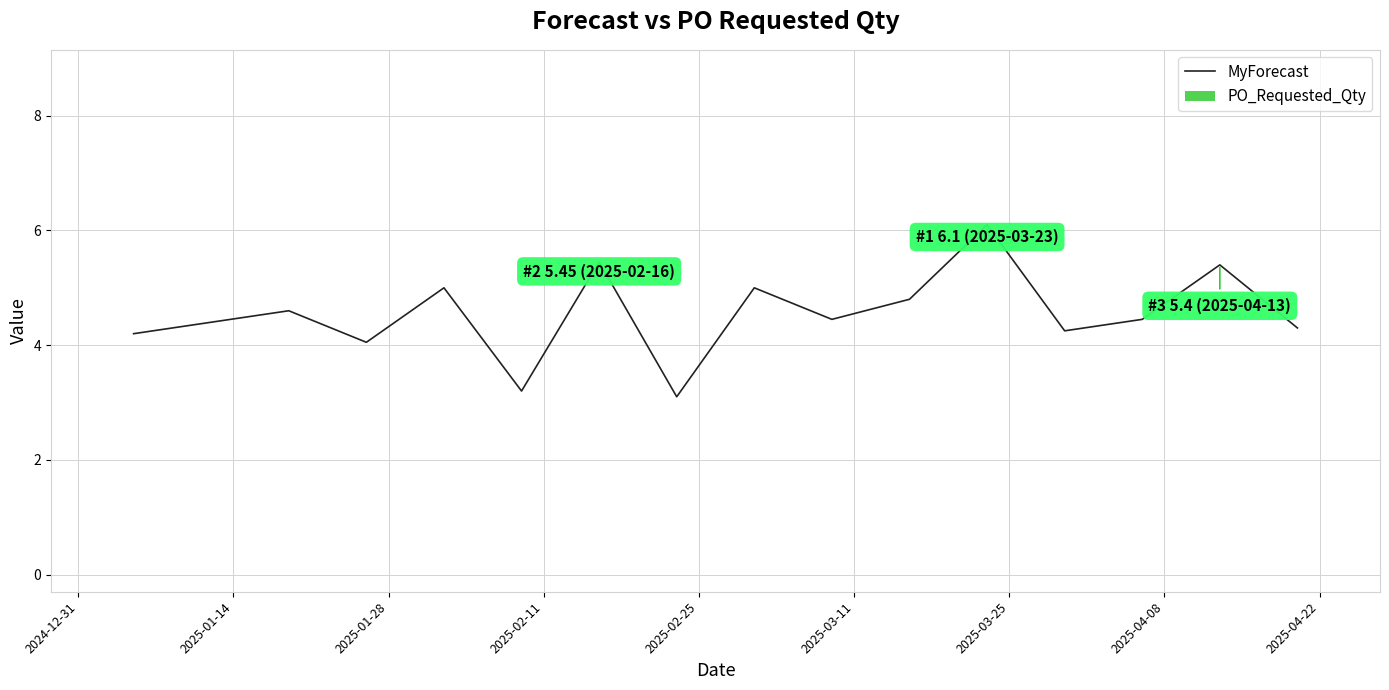

What is the maximum value shown in the chart?

6.1